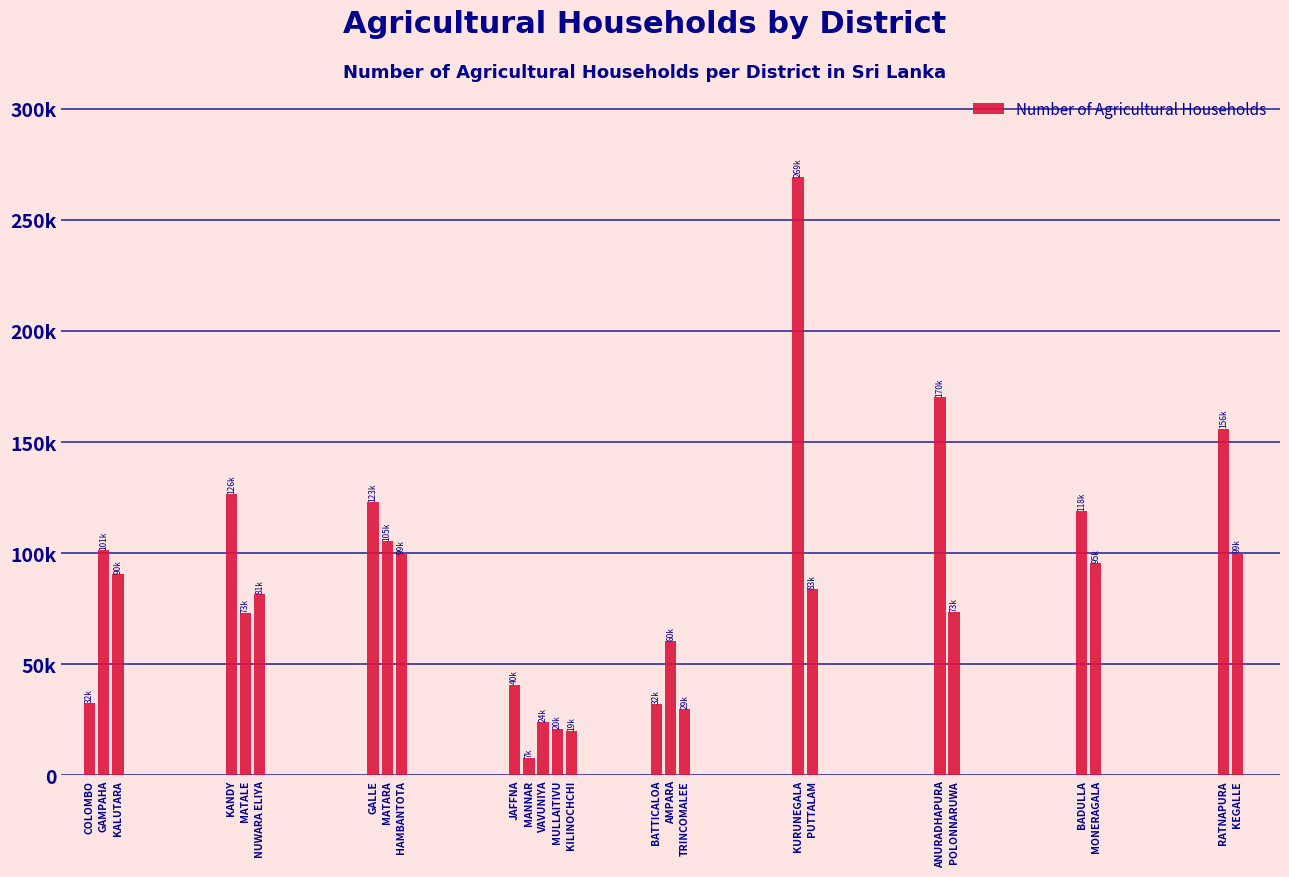

Does the chart contain any negative values?

No